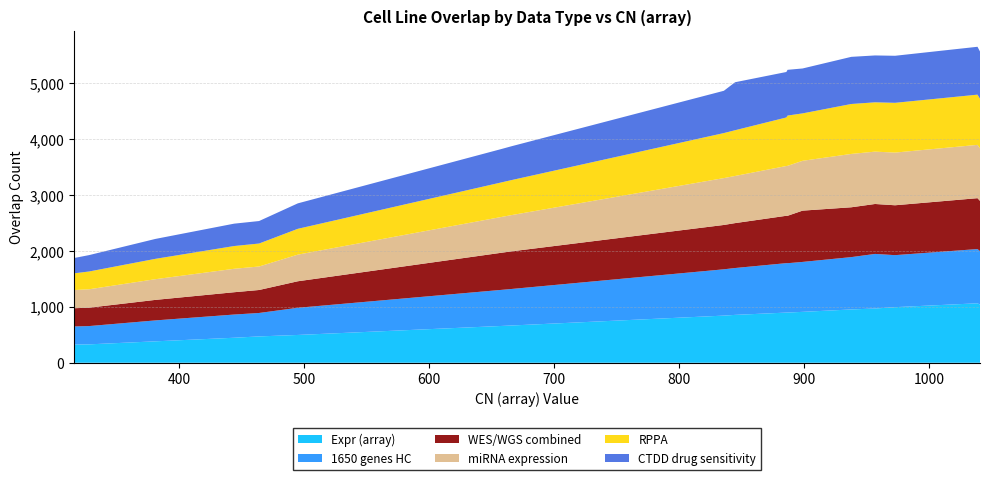

What is the highest value of the Expr (array) series?

1063